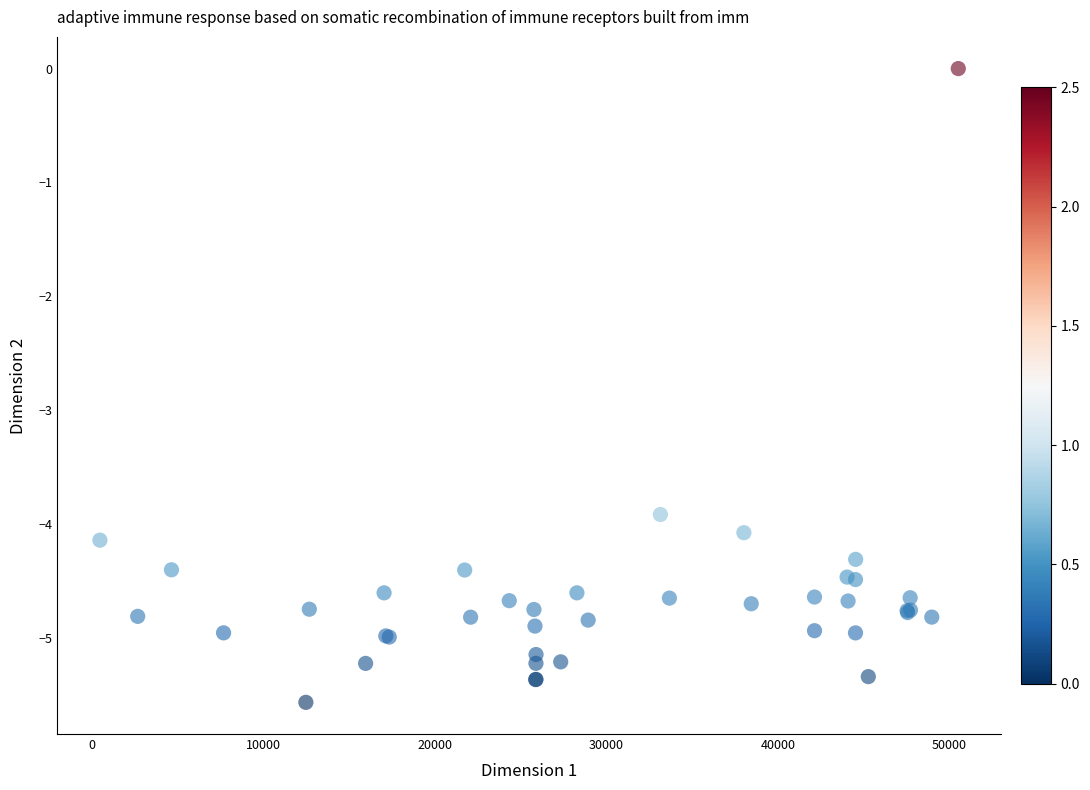

What Y value in the scatter plot is closest to -2?

-3.9